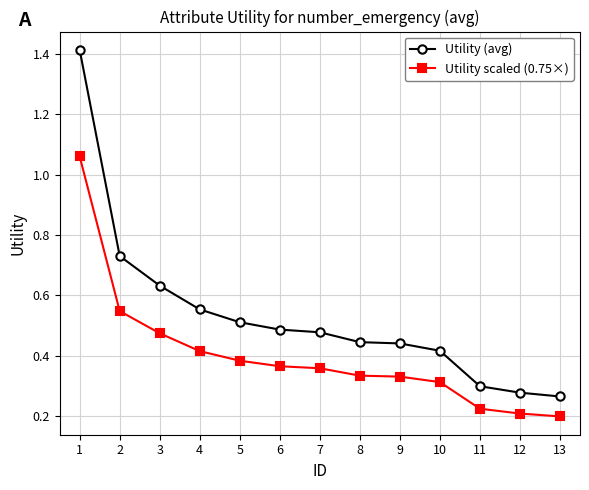

Rank the series by their maximum value, from lowest to highest.

Utility scaled (0.75×), Utility (avg)